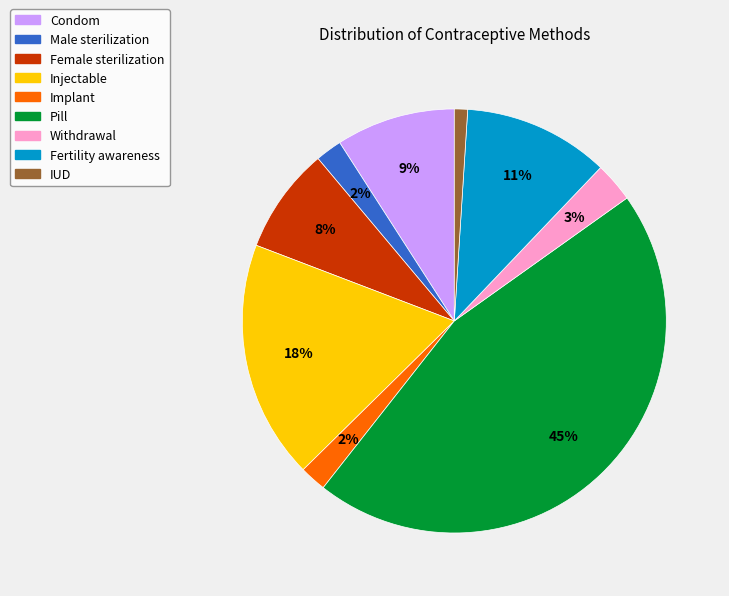

Which category has the biggest portion of the pie?

Pill